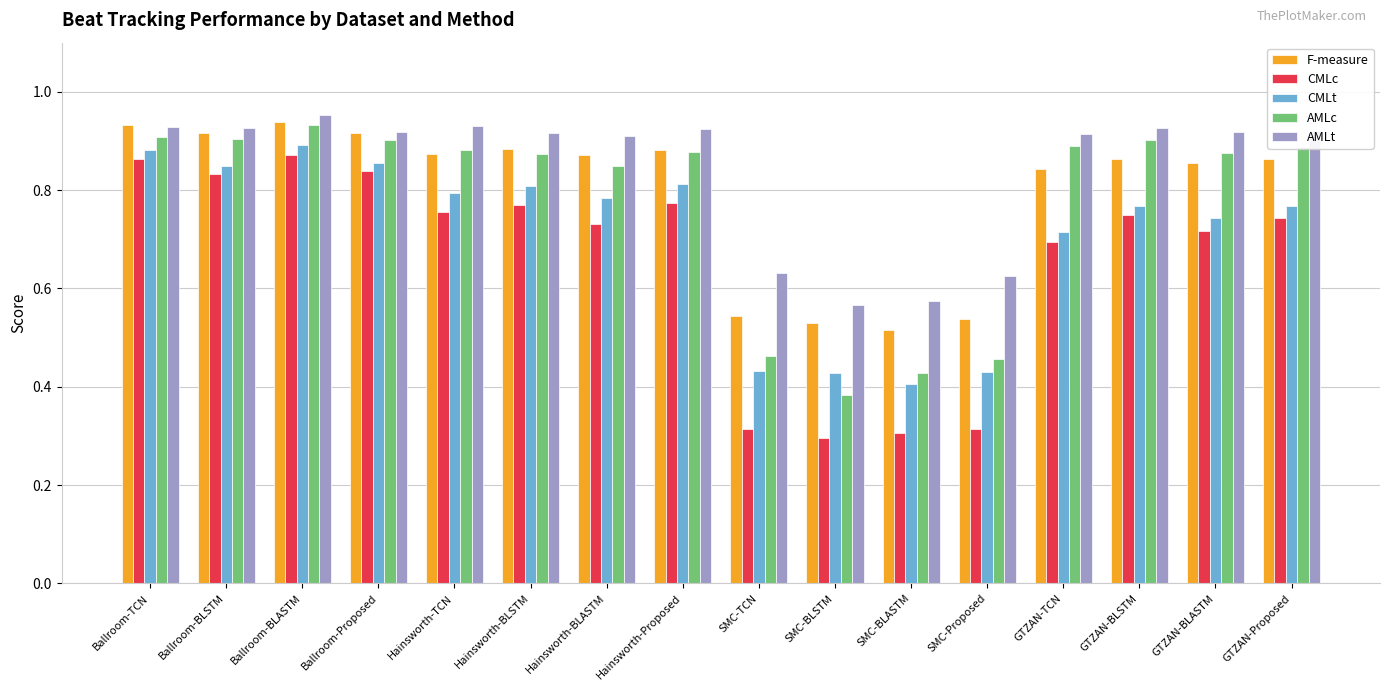

Is the value of F-measure at Ballroom-BLASTM greater than the value of AMLc at Ballroom-BLSTM?

Yes